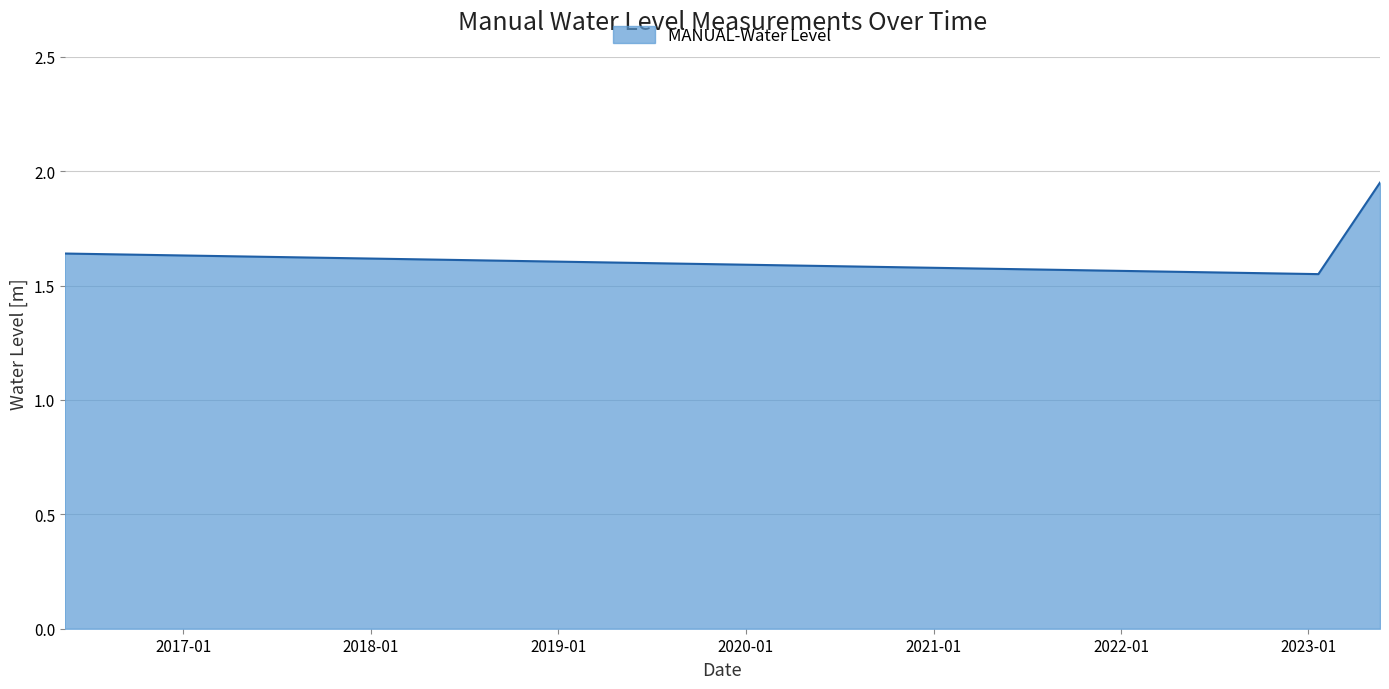

What is the average value?

1.7